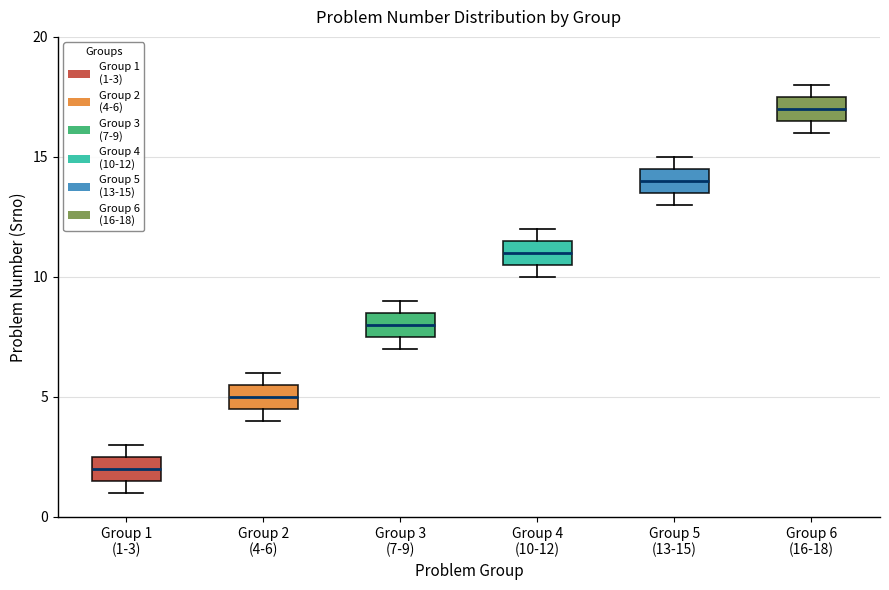

Where does the median line of the box for Group 4 (10-12) sit on the y-axis? The values are not printed on the chart, so give them approximately, as read against the axis.

11.0